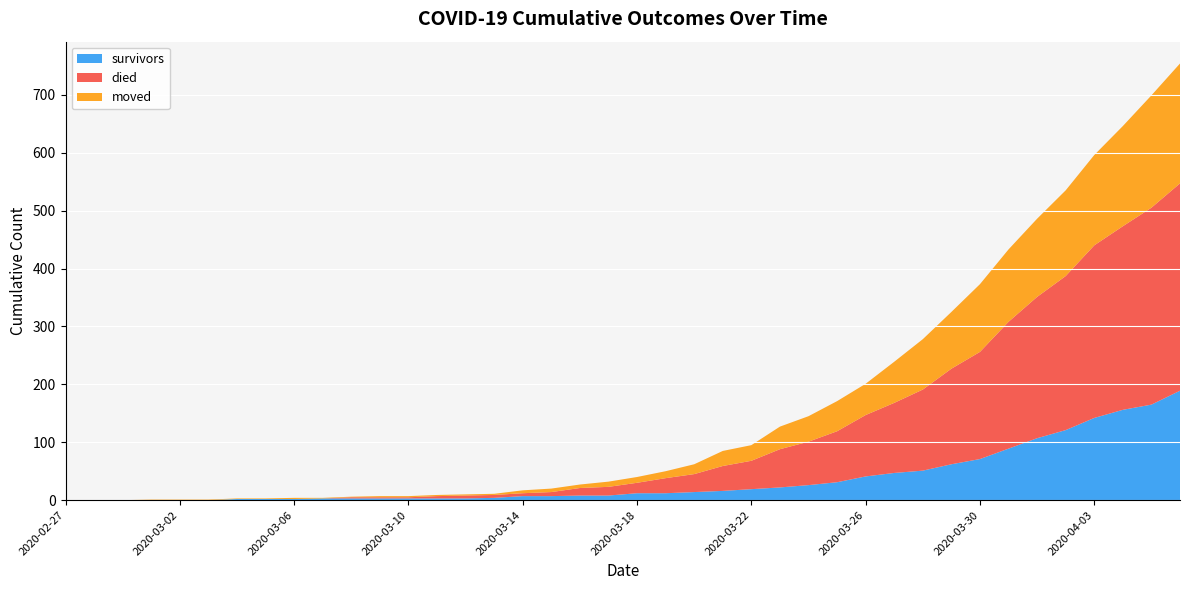

Reading left to right, extract all data points from this chart.

survivors: 2020-02-27=0	2020-02-28=0	2020-02-29=0	2020-03-01=0	2020-03-02=0	2020-03-03=0	2020-03-04=2	2020-03-05=2	2020-03-06=2	2020-03-07=3	2020-03-08=3	2020-03-09=3	2020-03-10=3	2020-03-11=3	2020-03-12=3	2020-03-13=4	2020-03-14=7	2020-03-15=7	2020-03-16=8	2020-03-17=8	2020-03-18=12	2020-03-19=12	2020-03-20=14	2020-03-21=16	2020-03-22=19	2020-03-23=22	2020-03-24=26	2020-03-25=31	2020-03-26=41	2020-03-27=47	2020-03-28=51	2020-03-29=62	2020-03-30=71	2020-03-31=89	2020-04-01=107	2020-04-02=121	2020-04-03=142	2020-04-04=156	2020-04-05=165	2020-04-06=189
died: 2020-02-27=0	2020-02-28=0	2020-02-29=0	2020-03-01=0	2020-03-02=0	2020-03-03=0	2020-03-04=0	2020-03-05=0	2020-03-06=0	2020-03-07=0	2020-03-08=2	2020-03-09=2	2020-03-10=2	2020-03-11=4	2020-03-12=5	2020-03-13=5	2020-03-14=5	2020-03-15=7	2020-03-16=13	2020-03-17=15	2020-03-18=18	2020-03-19=26	2020-03-20=31	2020-03-21=43	2020-03-22=49	2020-03-23=66	2020-03-24=75	2020-03-25=88	2020-03-26=106	2020-03-27=121	2020-03-28=140	2020-03-29=165	2020-03-30=185	2020-03-31=219	2020-04-01=244	2020-04-02=266	2020-04-03=298	2020-04-04=317	2020-04-05=340	2020-04-06=358
moved: 2020-02-27=0	2020-02-28=0	2020-02-29=0	2020-03-01=1	2020-03-02=1	2020-03-03=1	2020-03-04=1	2020-03-05=1	2020-03-06=2	2020-03-07=1	2020-03-08=1	2020-03-09=2	2020-03-10=2	2020-03-11=2	2020-03-12=2	2020-03-13=2	2020-03-14=5	2020-03-15=6	2020-03-16=6	2020-03-17=9	2020-03-18=10	2020-03-19=12	2020-03-20=17	2020-03-21=26	2020-03-22=27	2020-03-23=39	2020-03-24=44	2020-03-25=52	2020-03-26=54	2020-03-27=71	2020-03-28=87	2020-03-29=98	2020-03-30=117	2020-03-31=125	2020-04-01=135	2020-04-02=148	2020-04-03=156	2020-04-04=173	2020-04-05=194	2020-04-06=207